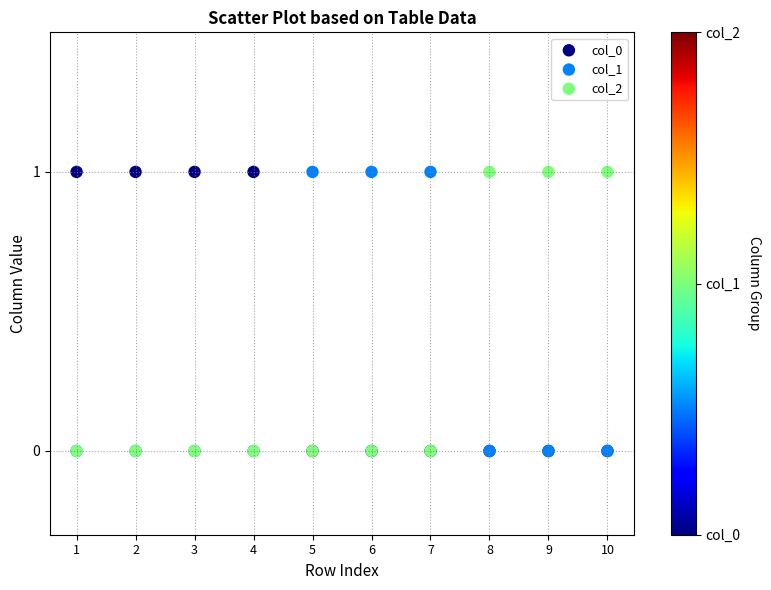

What are all the series names shown in the legend?

col_0, col_1, col_2